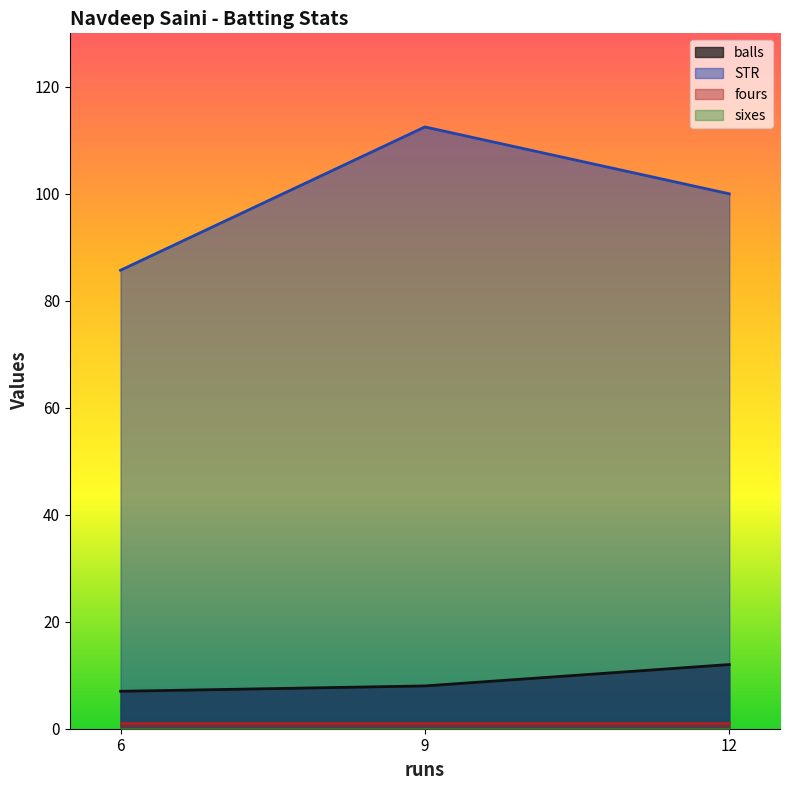

What is the sum of the balls values at 9 and 12?

20.0